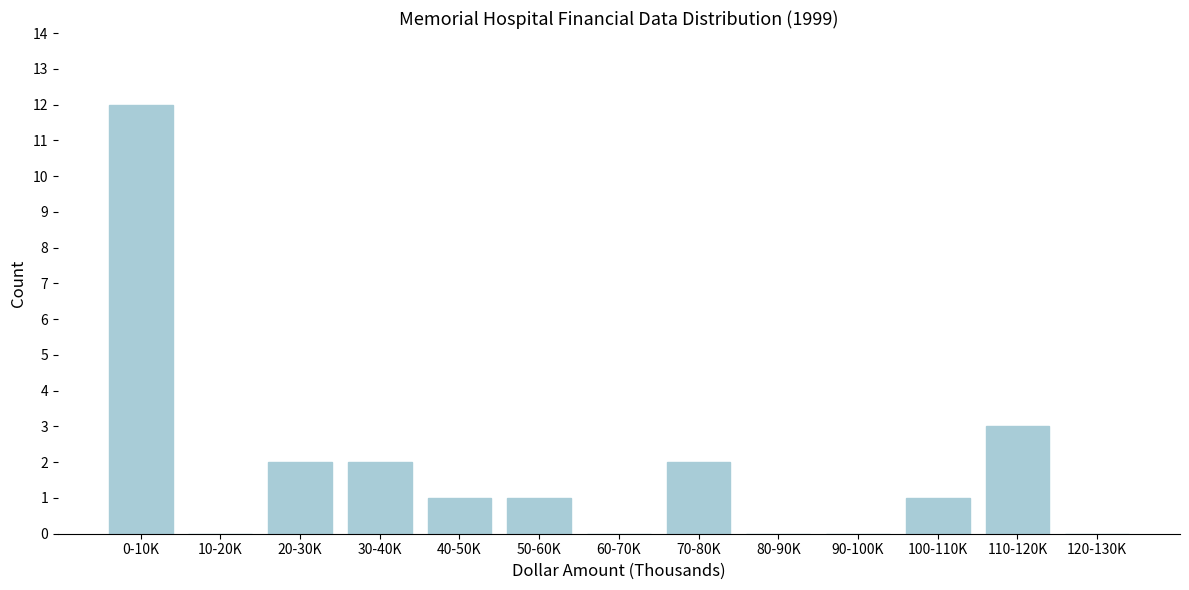

Reading right to left, extract all data points from this chart.

120-130K=0	110-120K=3	100-110K=1	90-100K=0	80-90K=0	70-80K=2	60-70K=0	50-60K=1	40-50K=1	30-40K=2	20-30K=2	10-20K=0	0-10K=12